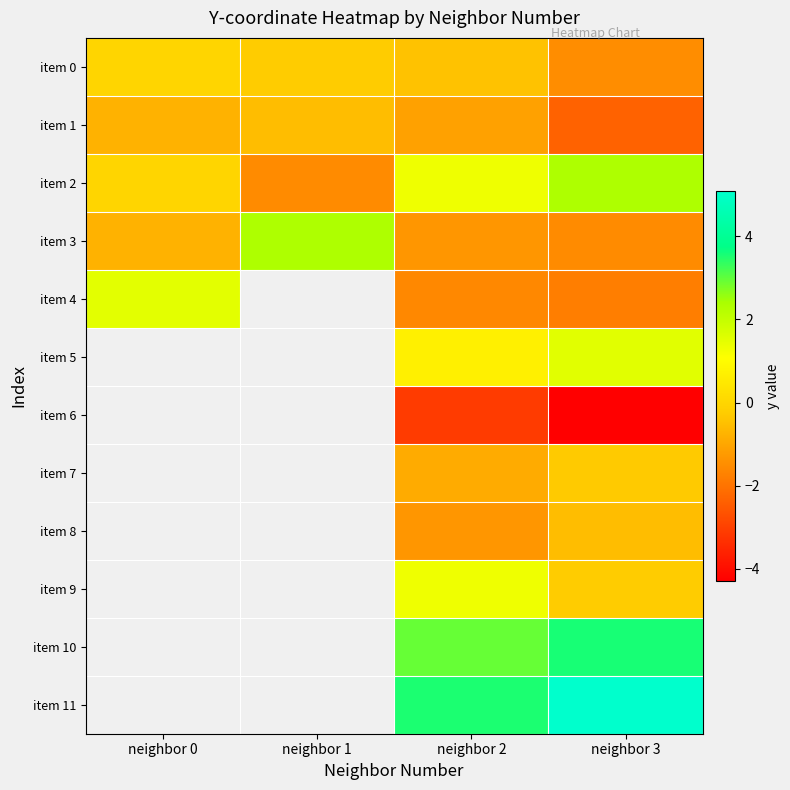

What is the difference between the highest and lowest values at neighbor 0?

2.3